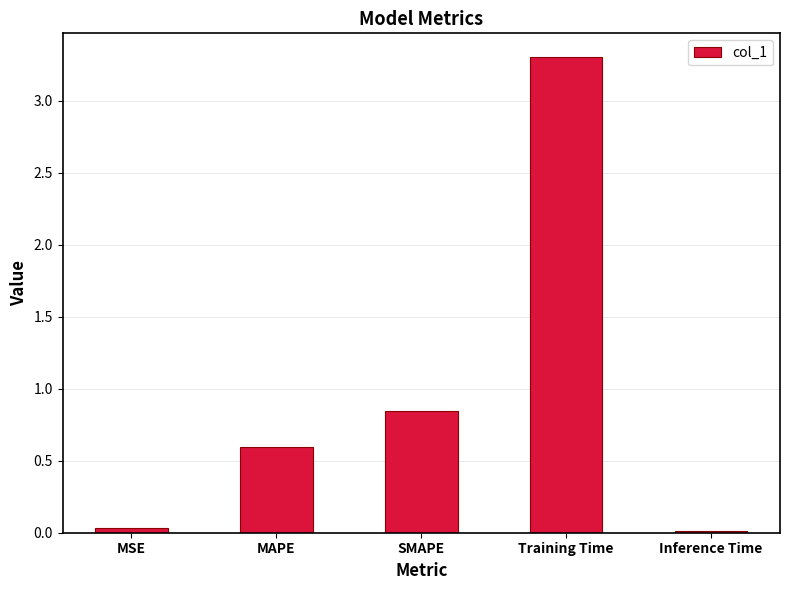

What is the sum of all values?

4.8